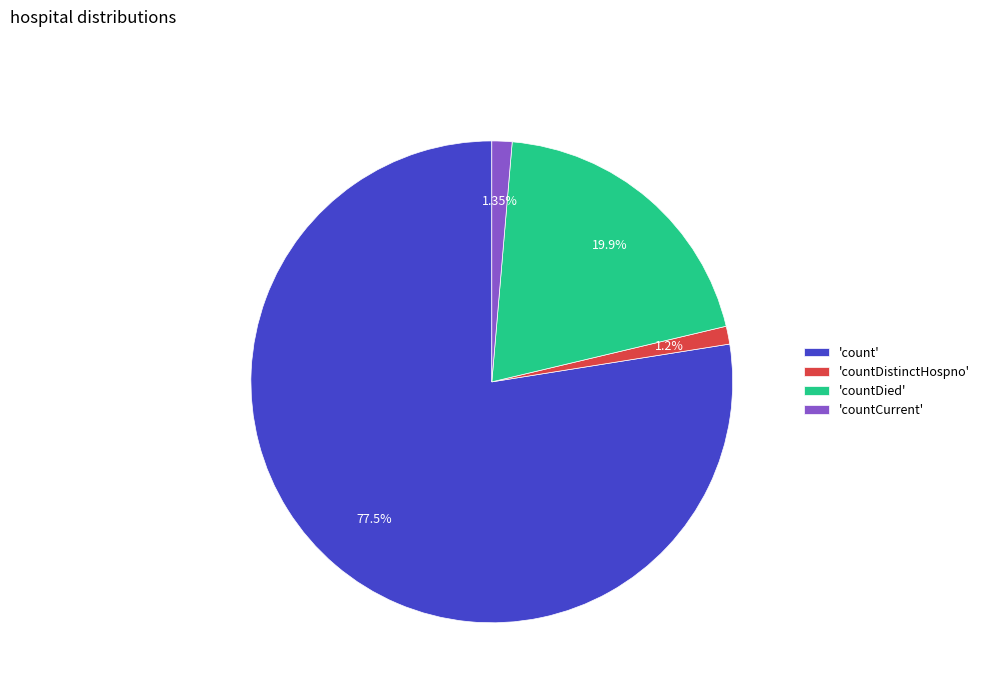

Is there a majority slice in this chart?

Yes